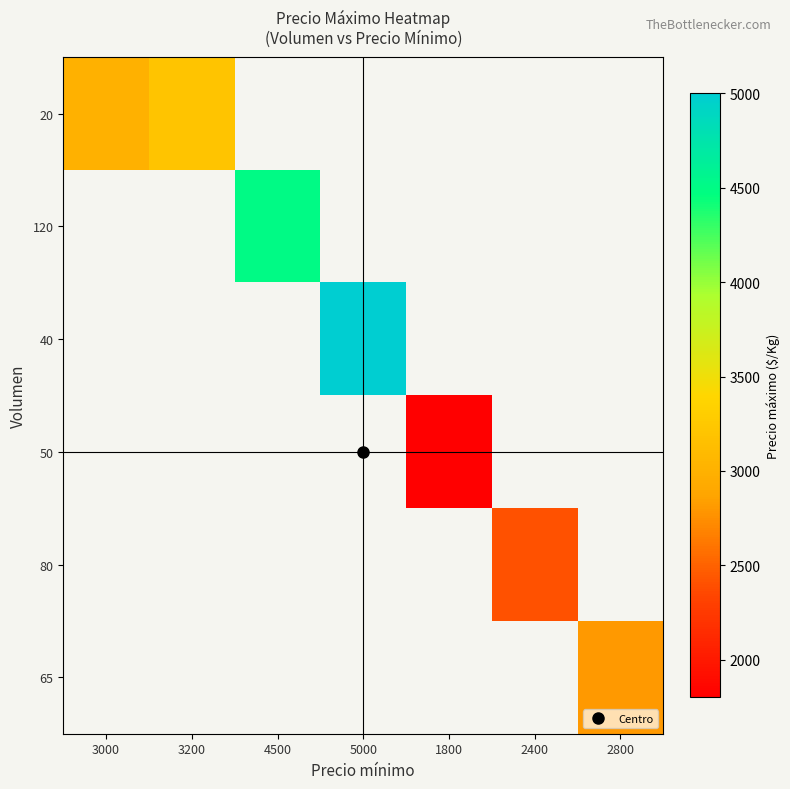

Which series has the widest spread of values?

20